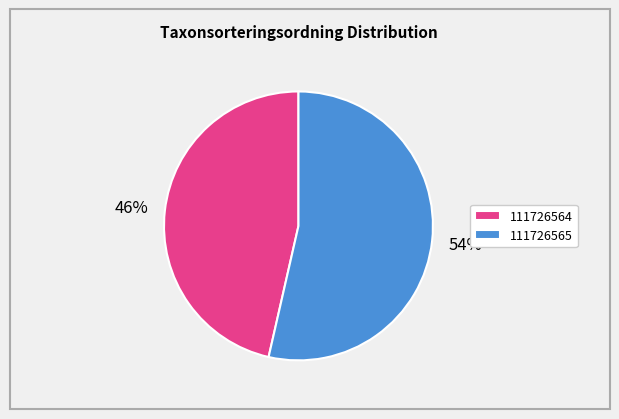

What is the ratio of the value at 111726564 to the value at 111726565?

0.9